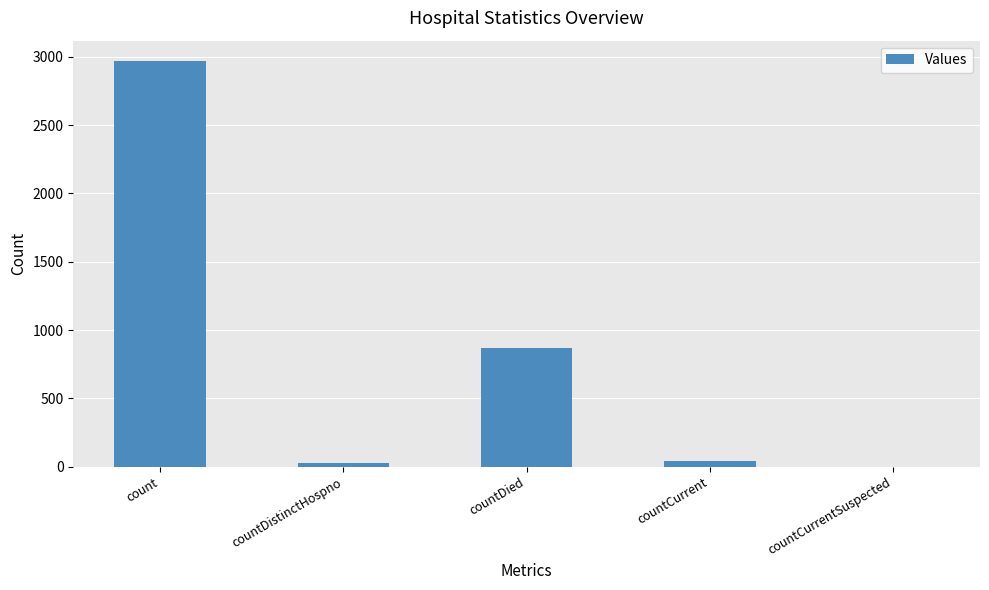

What is the sum of all values?

3909